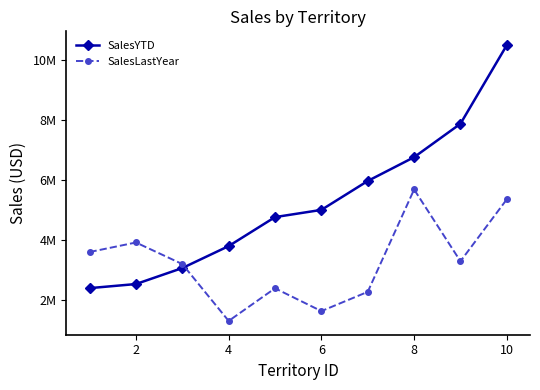

What are all the series names shown in the legend?

SalesYTD, SalesLastYear